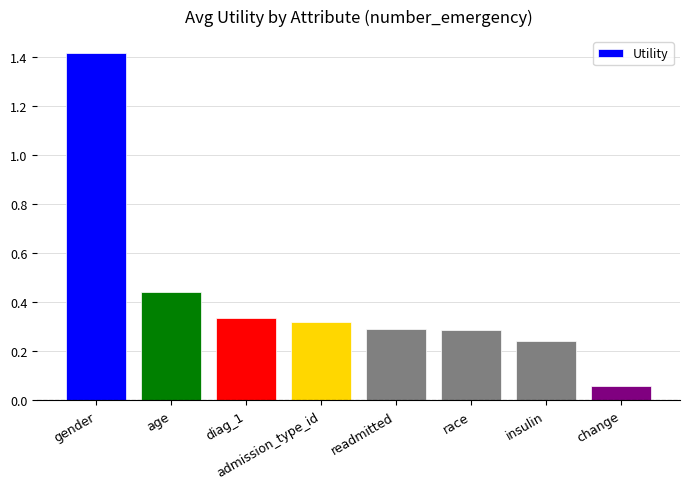

Does the chart contain any negative values?

No